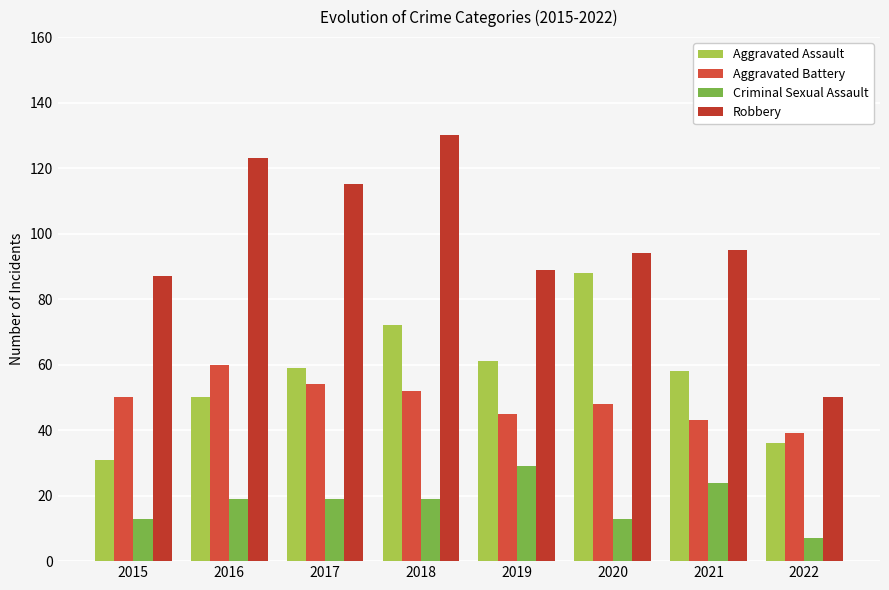

How many bars are there in each group?

4